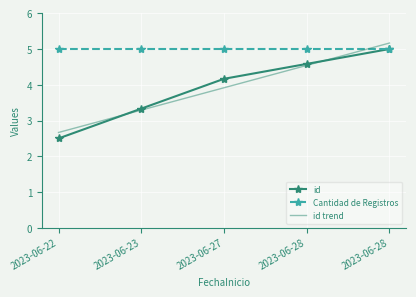

The value of id trend at 2023-06-23 is 3.3. True or false?

True